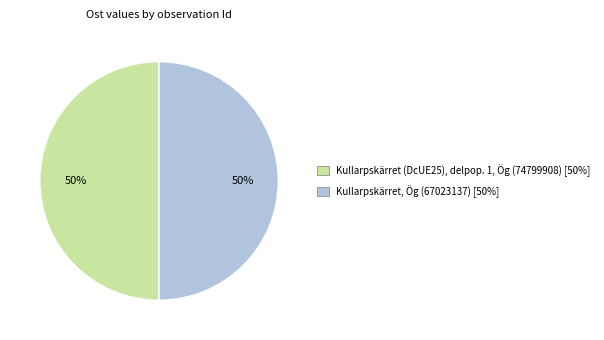

Approximately how many times larger is the value at Kullarpskärret, Ög (67023137) compared to Kullarpskärret (DcUE25), delpop. 1, Ög (74799908)?

1.0